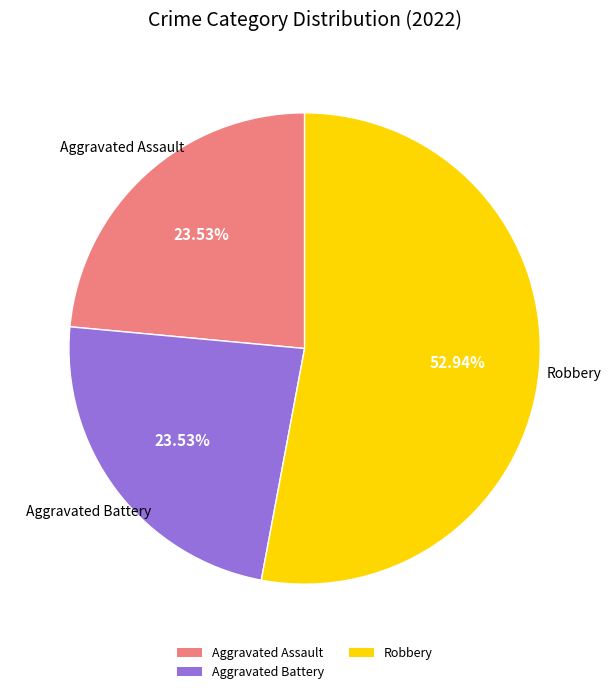

Which has a higher value, Aggravated Battery or Robbery?

Robbery